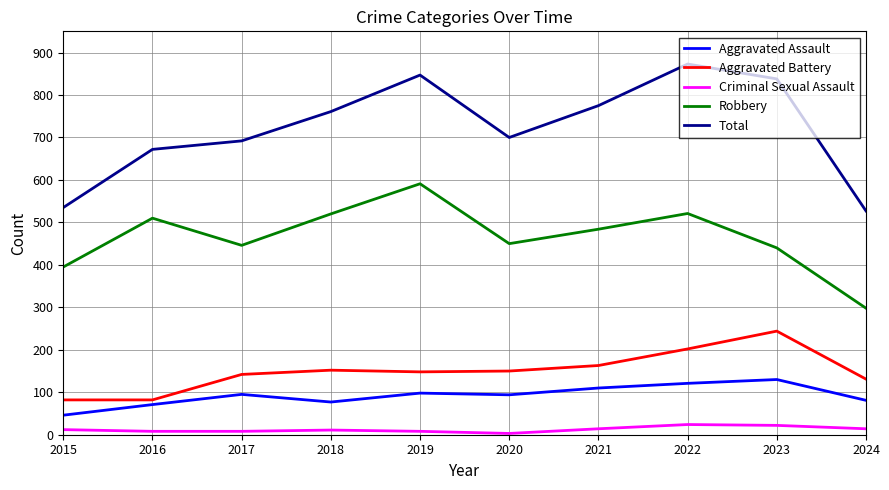

What is the difference between the maximum and minimum values in the Criminal Sexual Assault series?

21